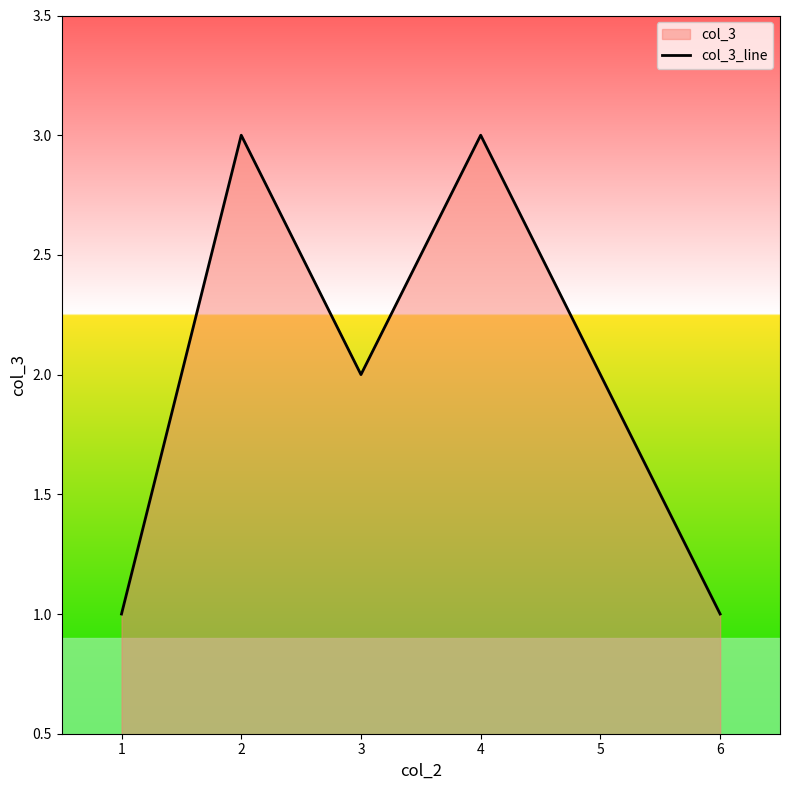

Count the values in the range 1 to 3.

6